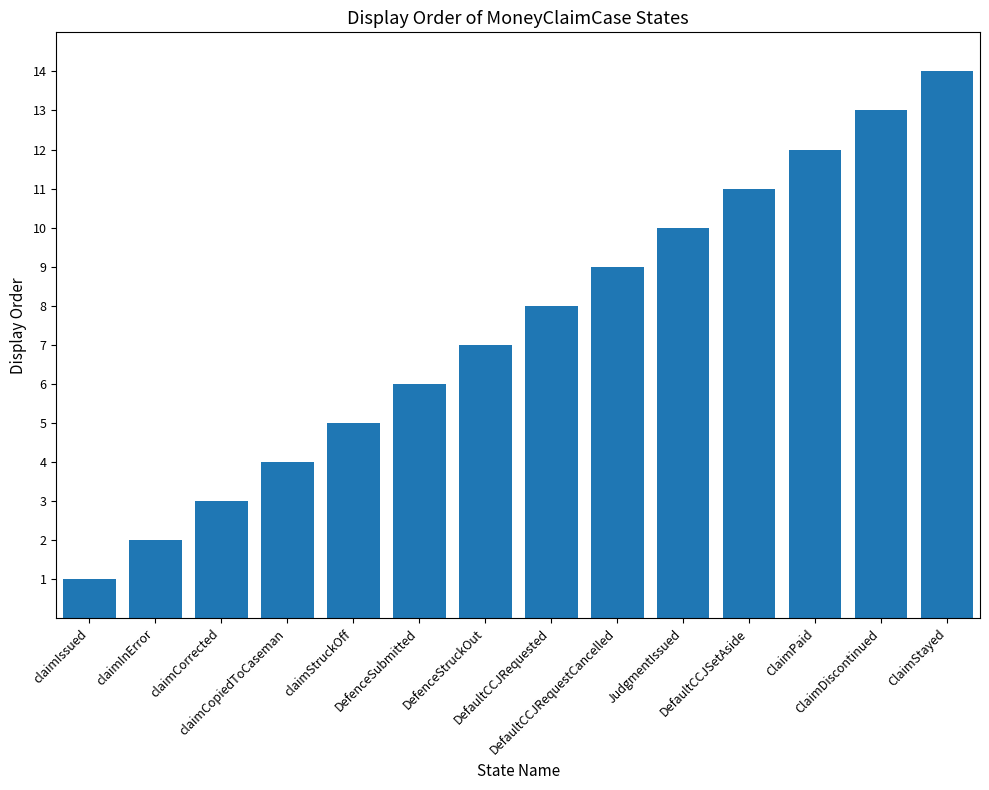

List the labels in order of value, smallest first.

claimIssued, claimInError, claimCorrected, claimCopiedToCaseman, claimStruckOff, DefenceSubmitted, DefenceStruckOut, DefaultCCJRequested, DefaultCCJRequestCancelled, JudgmentIssued, DefaultCCJSetAside, ClaimPaid, ClaimDiscontinued, ClaimStayed